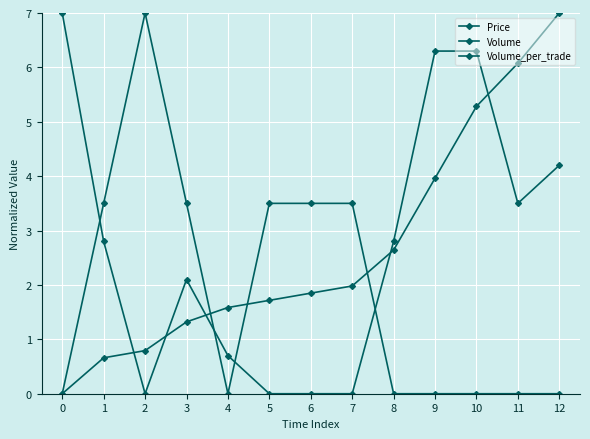

Is it true that Volume_per_trade equals 0.0 at 2?

True